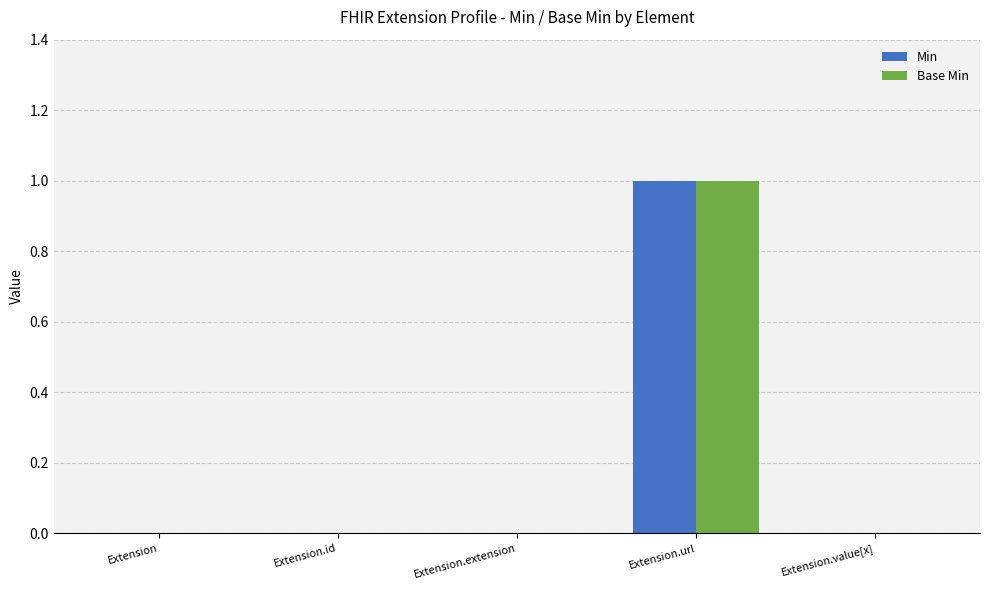

What are all the series names shown in the legend?

Min, Base Min